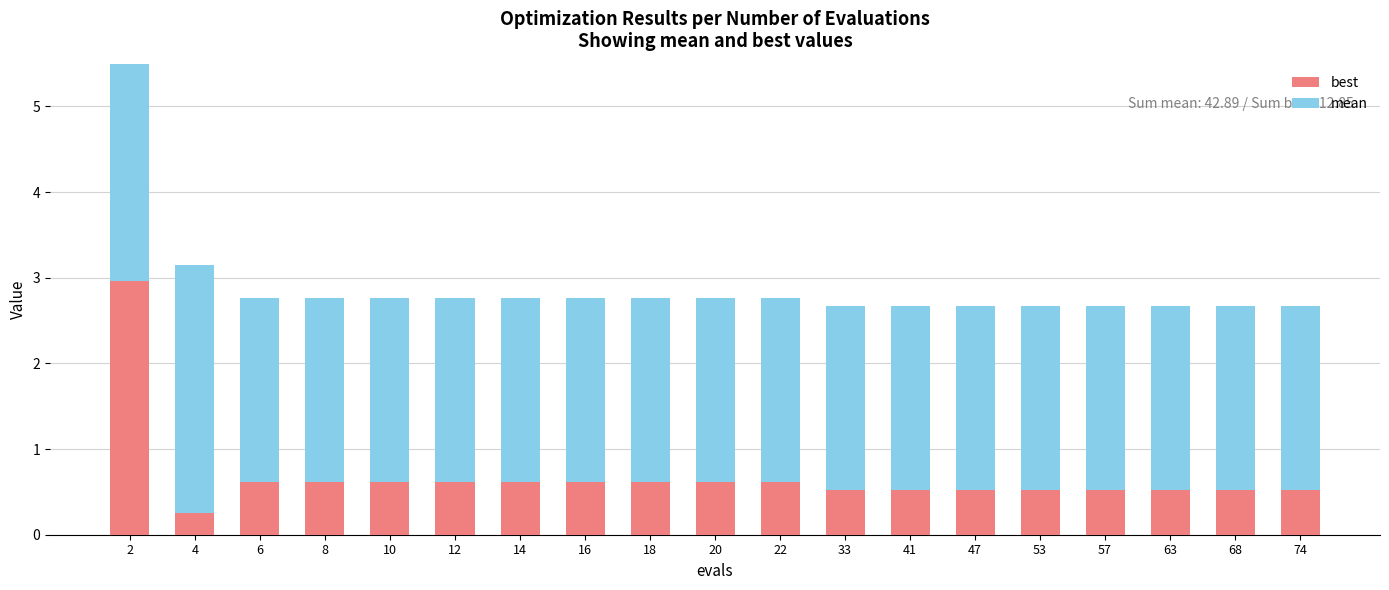

List the series in order of their overall mean, lowest first.

best, mean